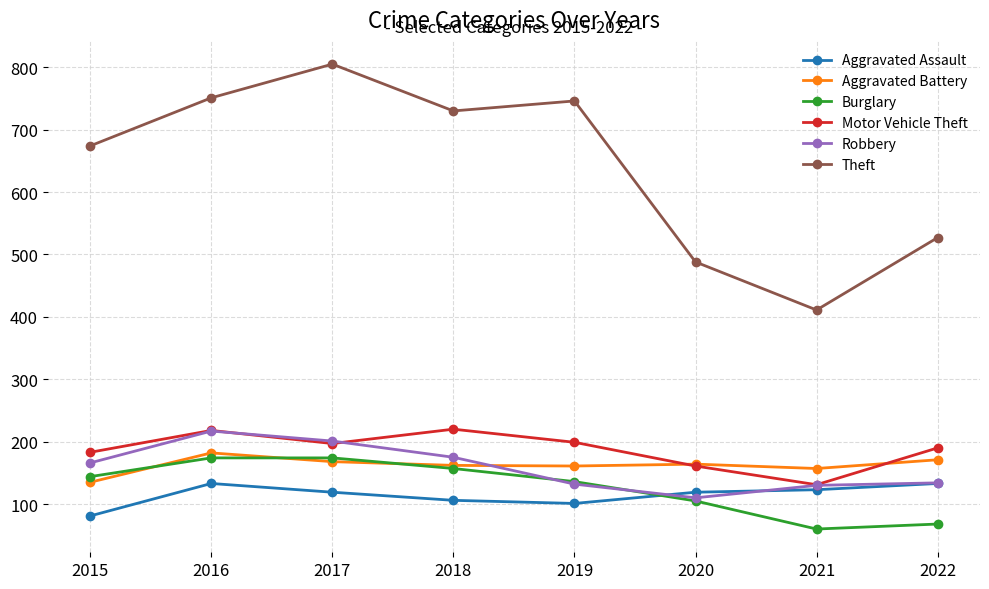

What is the value of the Motor Vehicle Theft point at the 5th from the left?

199